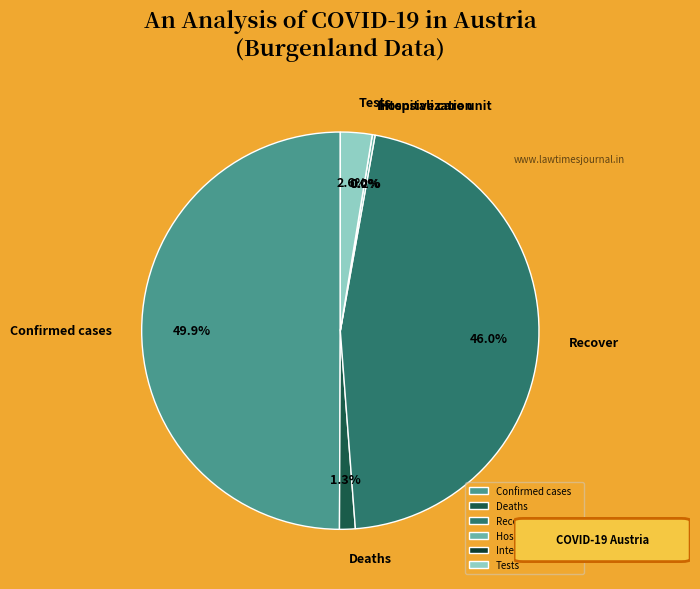

Do Recover and Hospitalization together represent more than half of the pie?

No